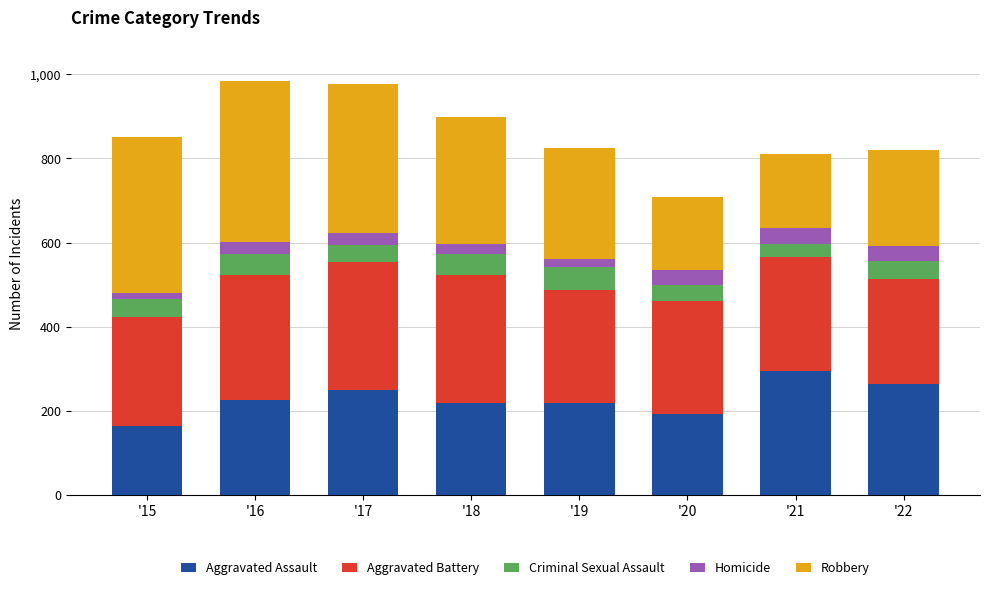

Is it true that Aggravated Assault equals 383 at '22?

False